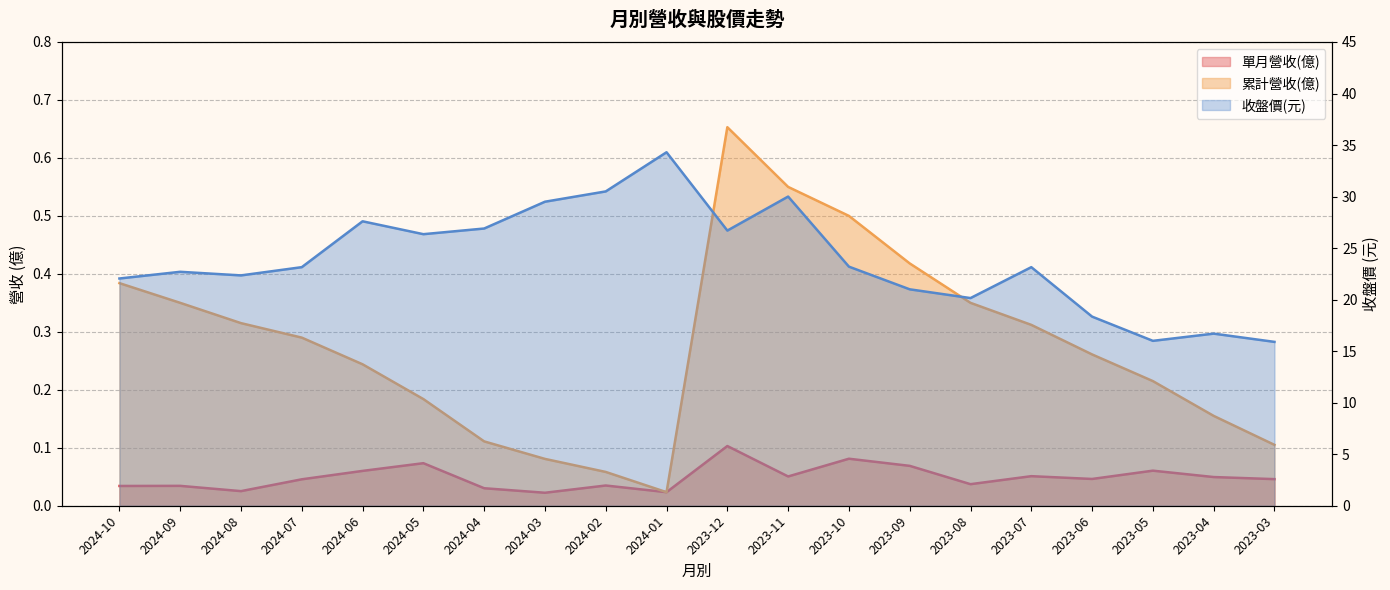

How many data points in 收盤價 are less than 23?

9